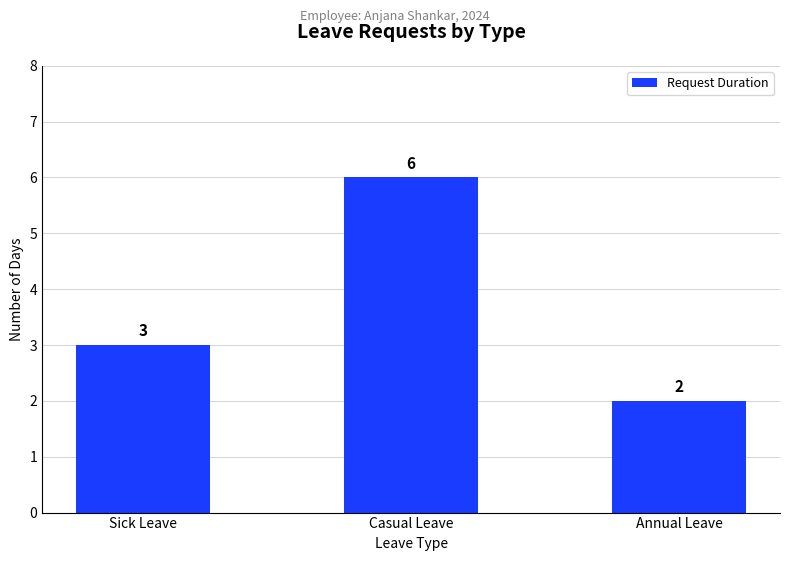

Rank the categories by value from highest to lowest.

Casual Leave, Sick Leave, Annual Leave